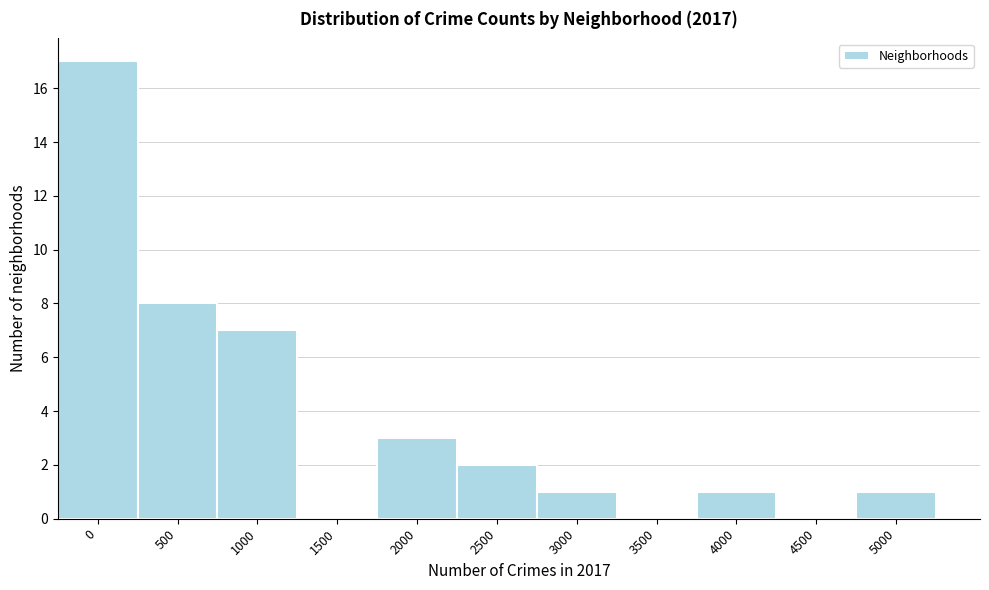

Reading left to right, what are all the values shown in this chart?

0=17	500=8	1000=7	1500=0	2000=3	2500=2	3000=1	3500=0	4000=1	4500=0	5000=1